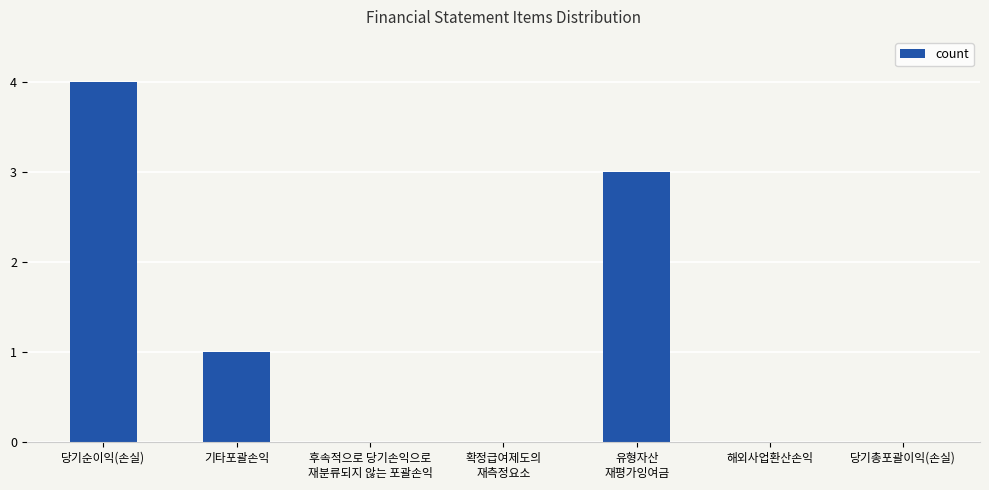

The value at 당기총포괄이익(손실) is 2. True or false?

False